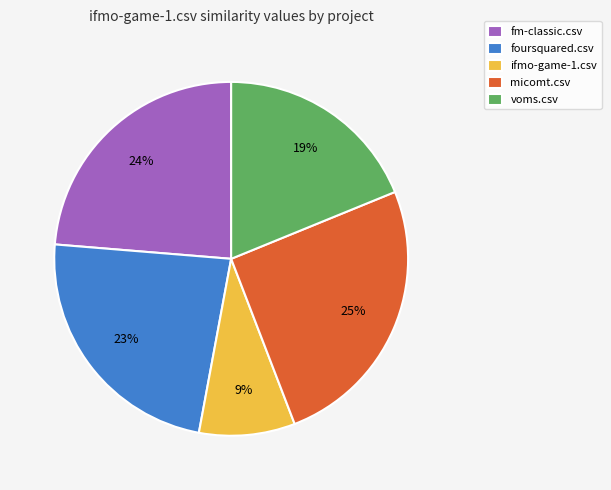

Combined, do foursquared.csv and micomt.csv account for over 50%?

No